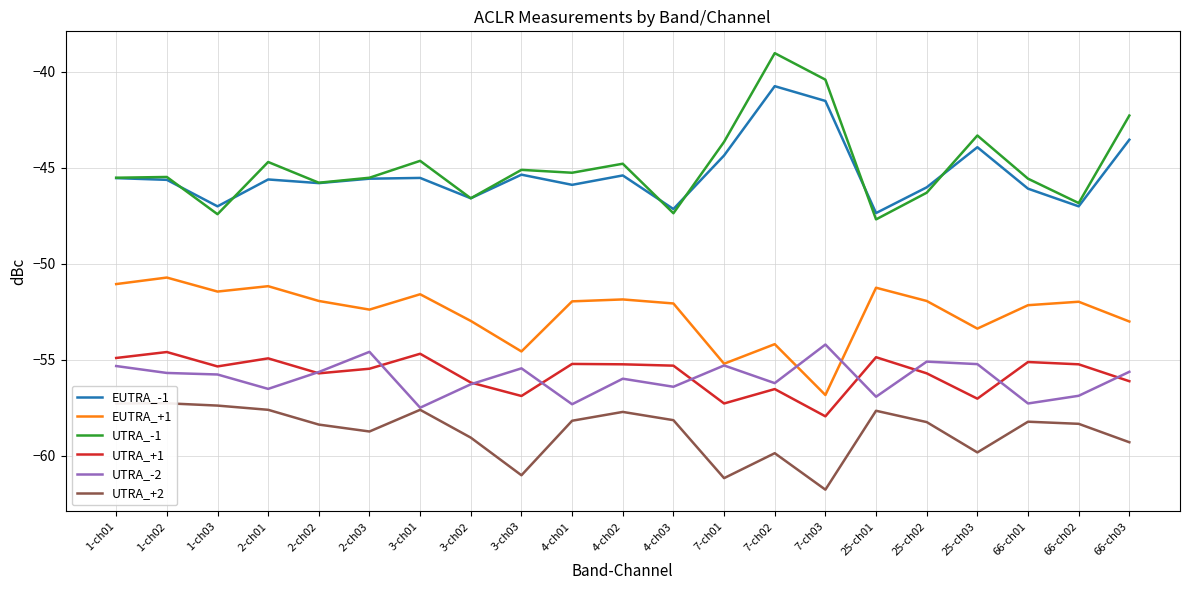

Read the UTRA_-2 value at 4-ch01.

-57.3